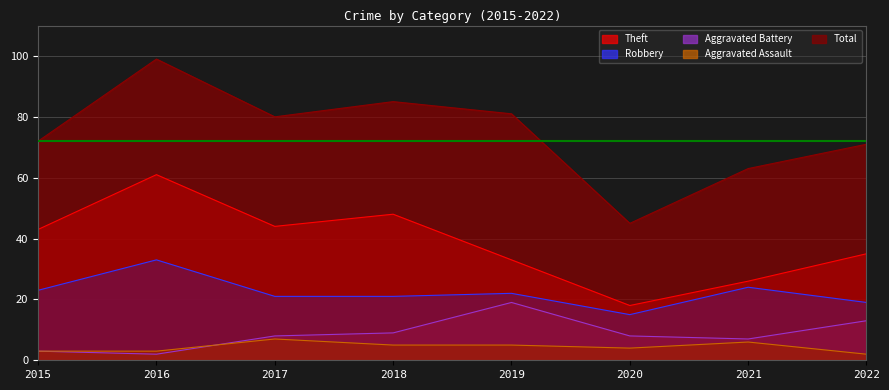

At which label does Aggravated Battery first exceed 8?

2018